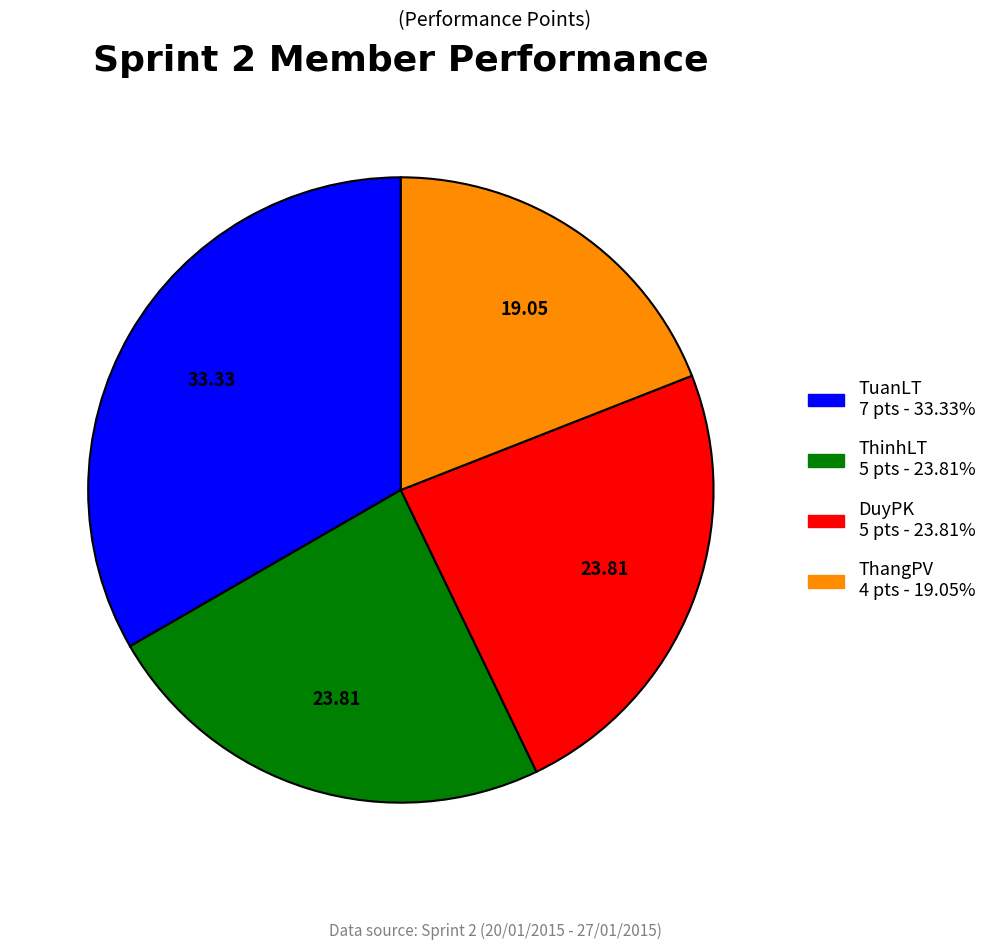

What is the smallest slice in the pie chart?

ThangPV